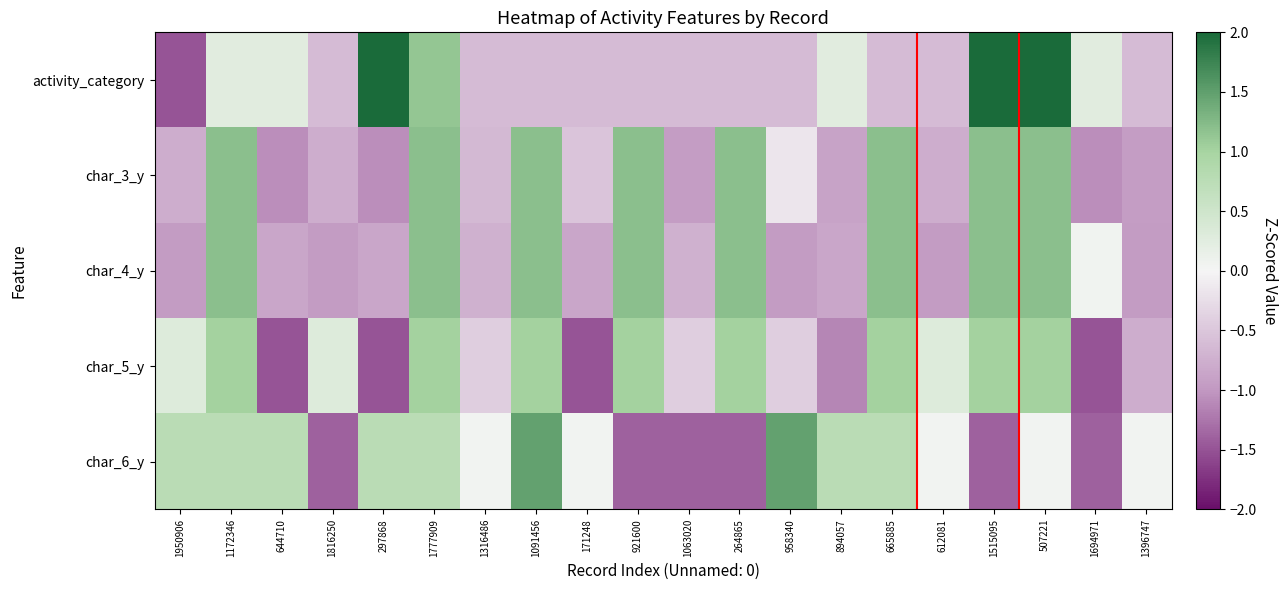

How many series are shown in this chart?

5